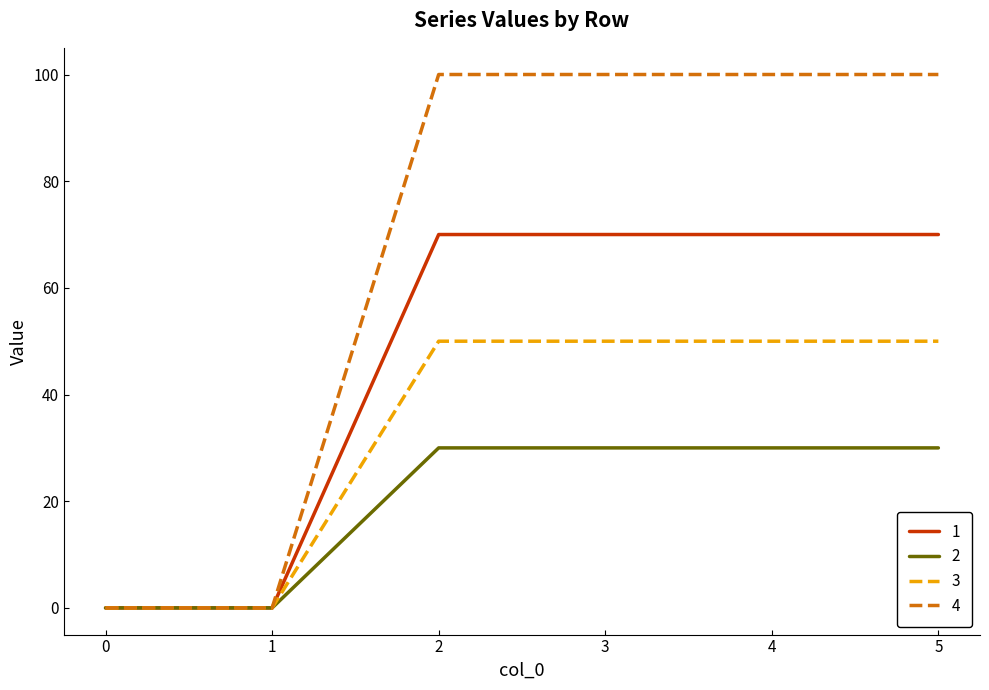

List the series in order of their overall mean, lowest first.

2, 3, 1, 4